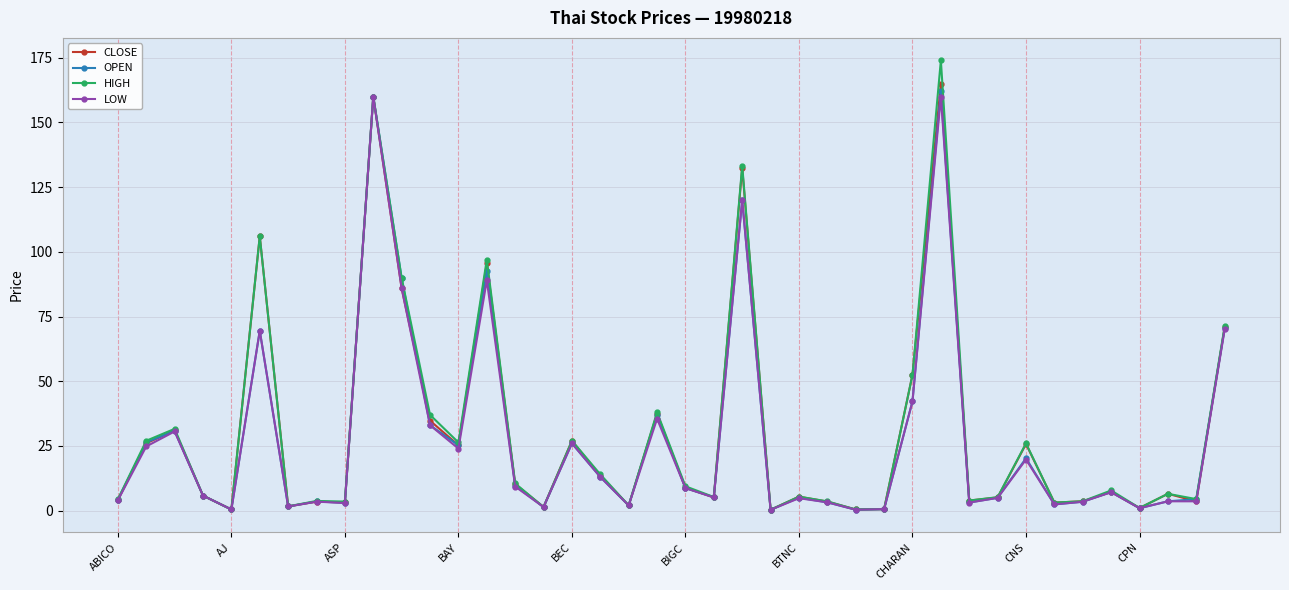

What is the greatest value displayed?

174.0